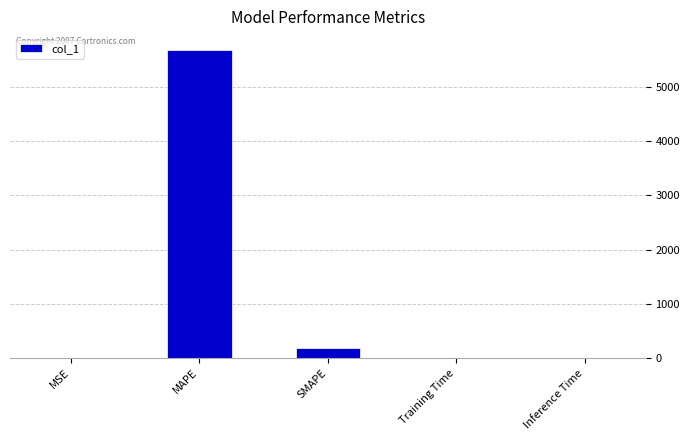

True or false: the data shows 0.0 at MSE.

True